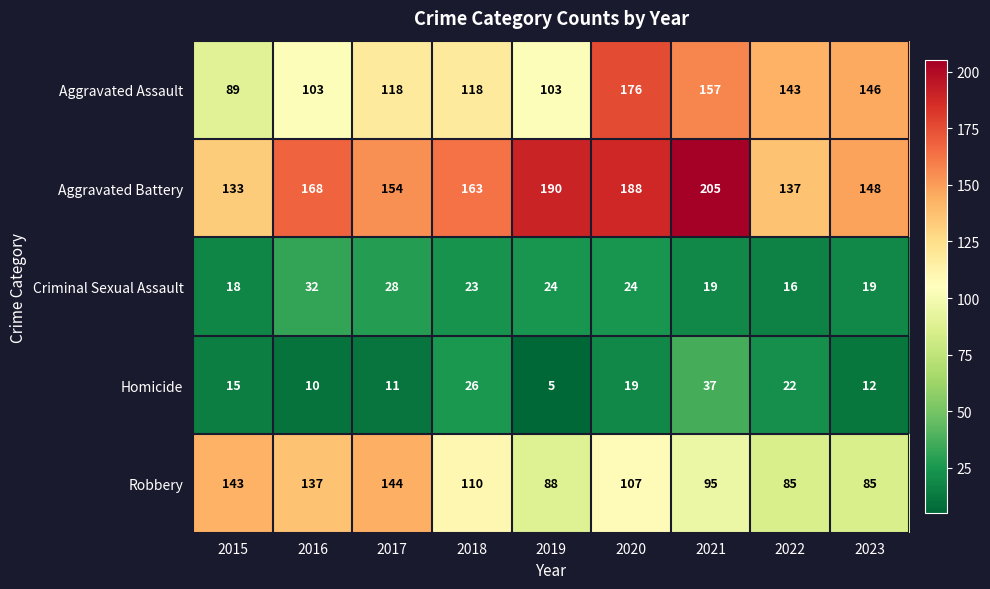

How many data points in Aggravated Assault are less than 118?

3